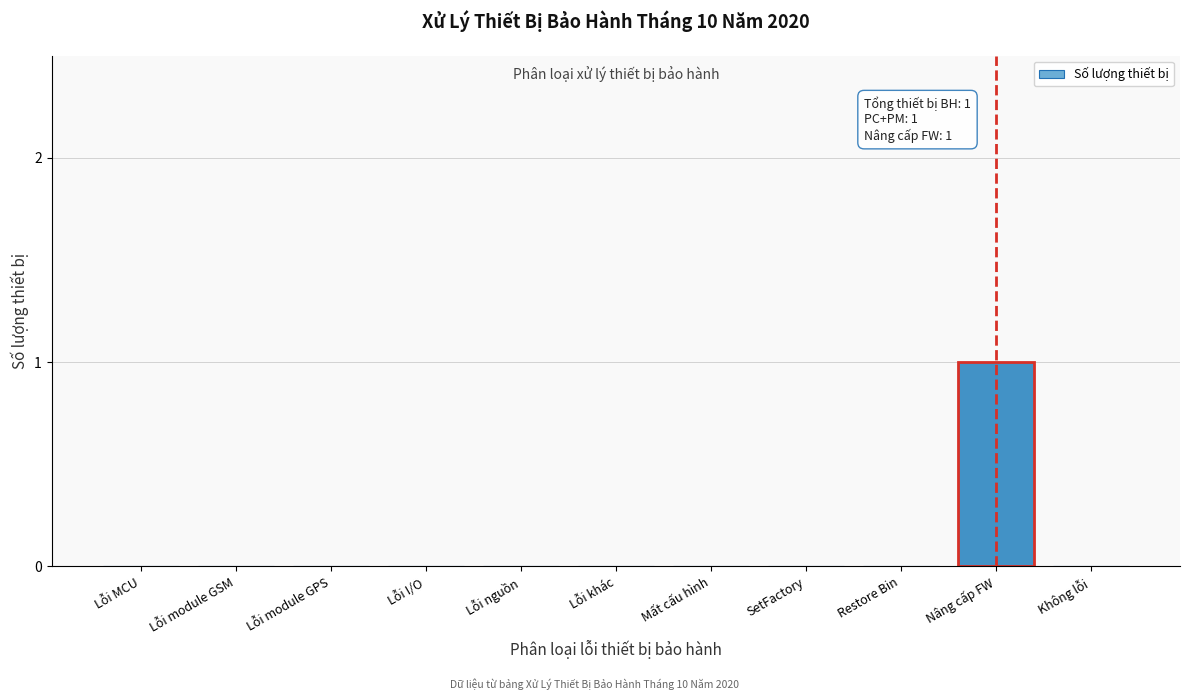

Reading left to right, list all the values displayed in this chart.

Lỗi MCU=0	Lỗi module GSM=0	Lỗi module GPS=0	Lỗi I/O=0	Lỗi nguồn=0	Lỗi khác=0	Mất cấu hình=0	SetFactory=0	Restore Bin=0	Nâng cấp FW=1	Không lỗi=0